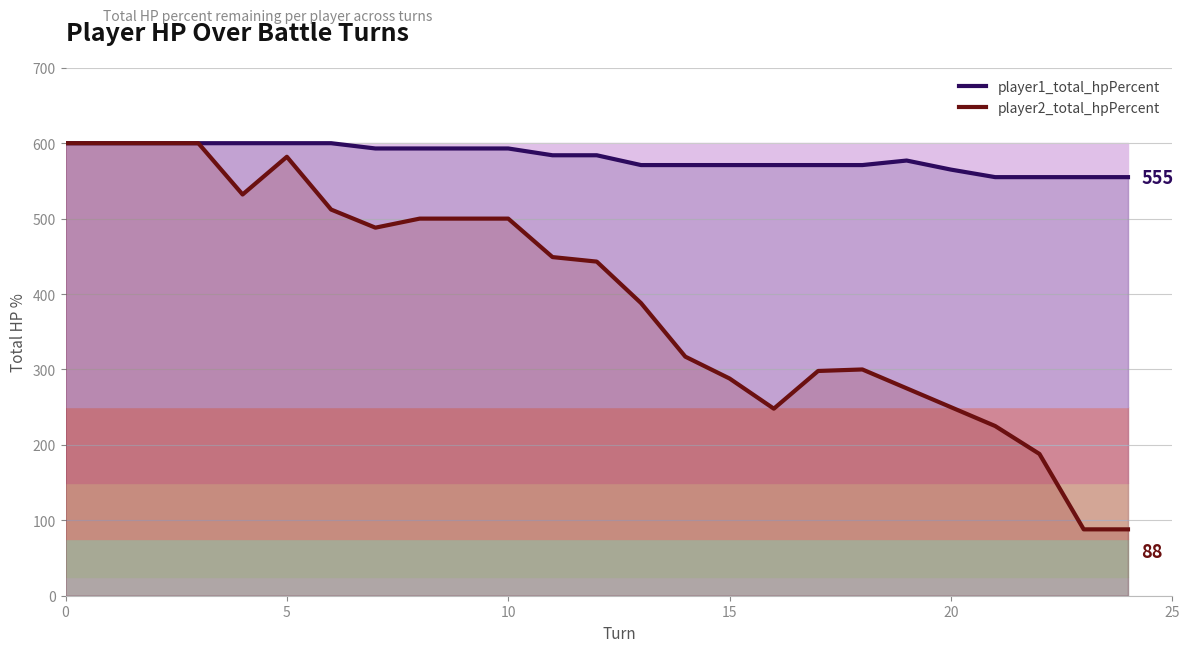

The player1_total_hpPercent series shows 584 at 12. True or false?

True